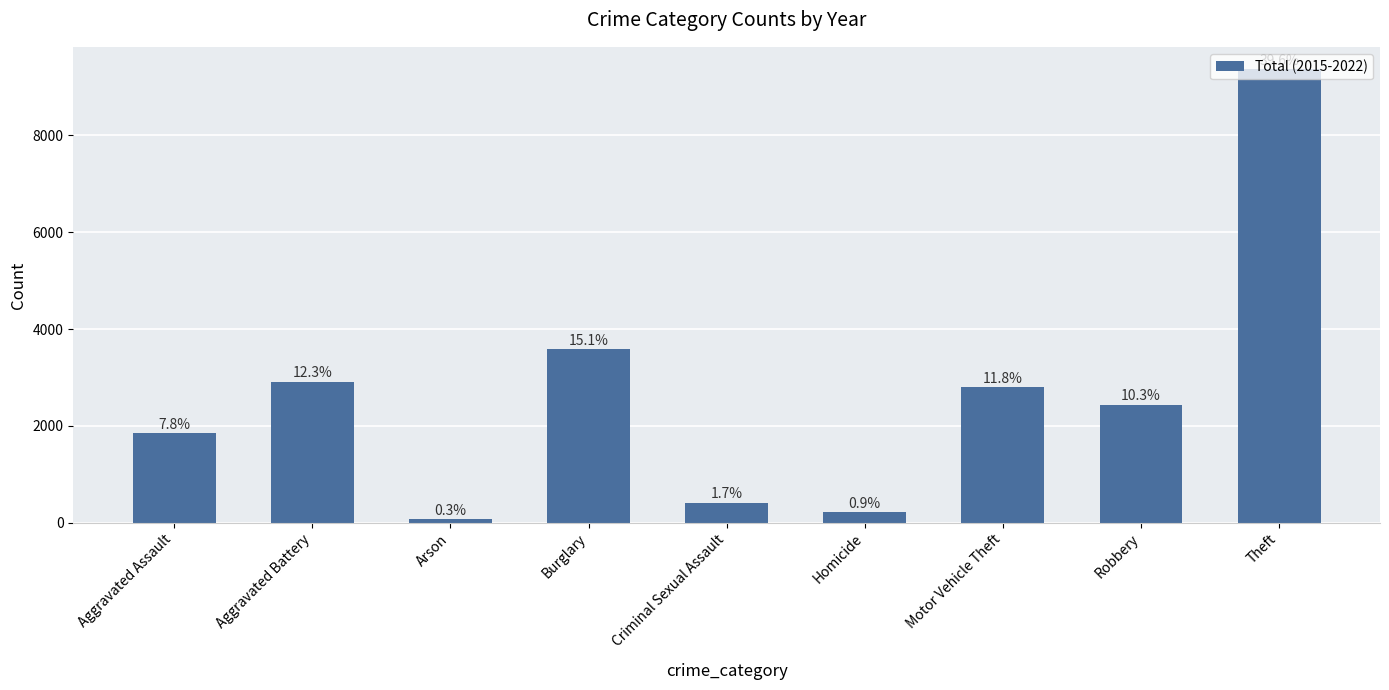

How many distinct data groups are displayed?

1